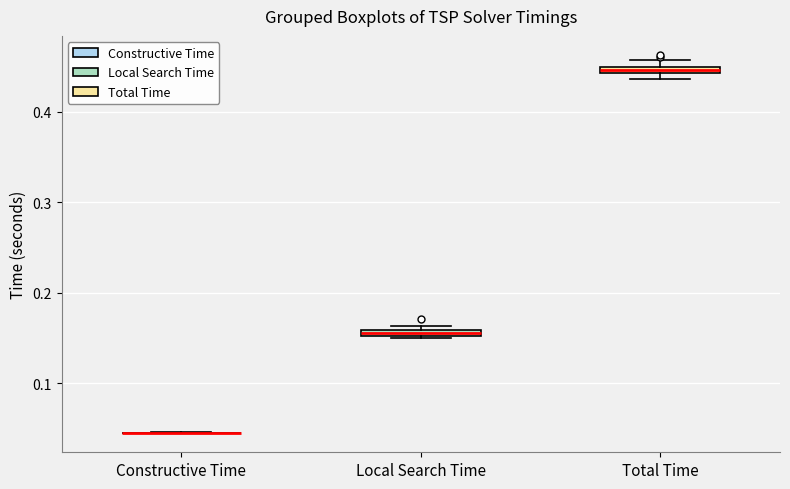

Where is the upper edge of the box for Local Search Time on the y-axis? The values are not printed on the chart, so give them approximately, as read against the axis.

0.16